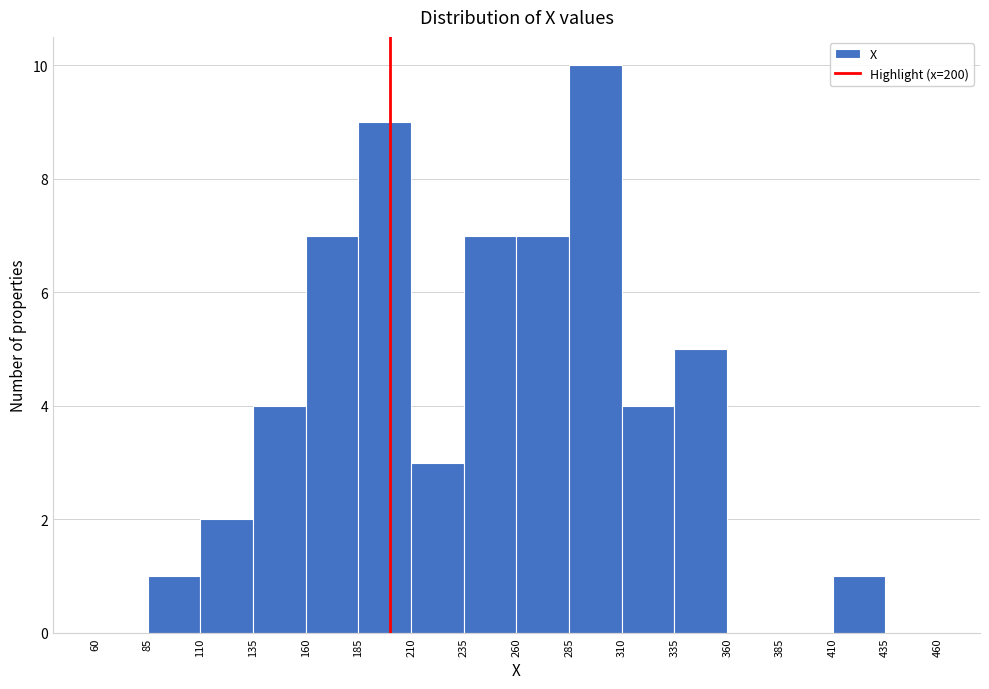

Over which range of the x-axis is the bar tallest?

285 to 310